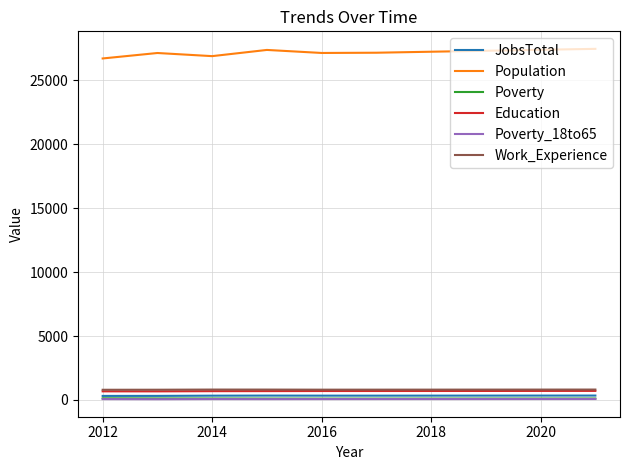

Which series has the largest total across all categories?

Population